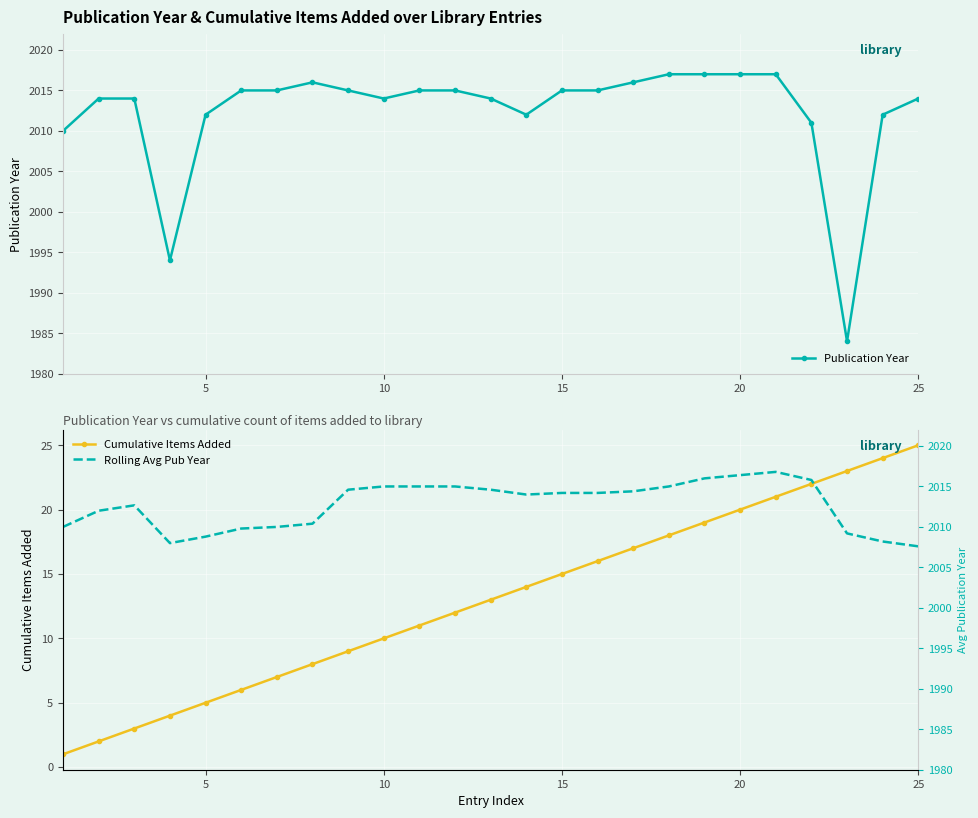

How many data points in Publication Year are less than 2015?

12